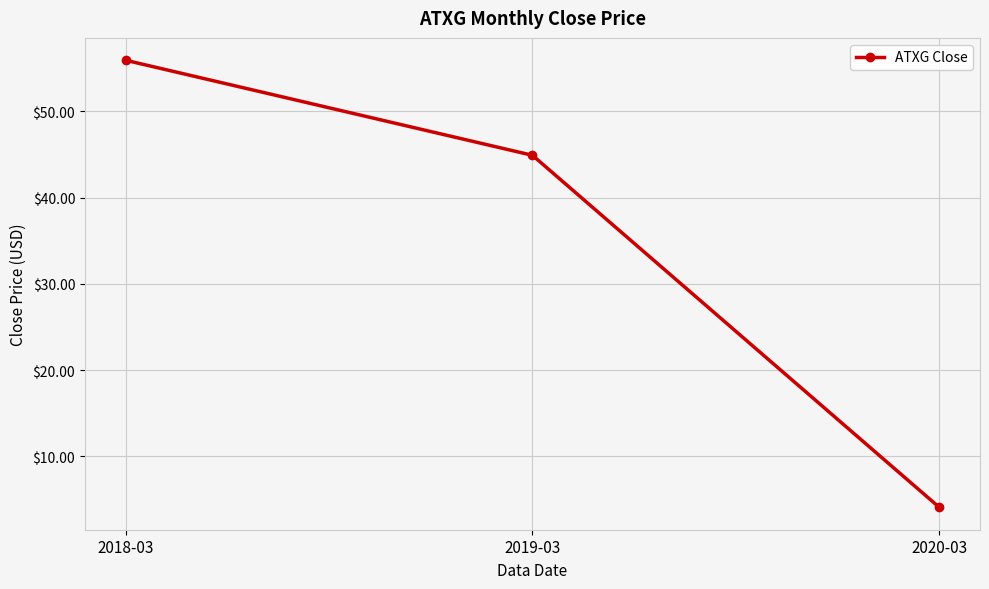

Which has a higher value, 2019-03 or 2018-03?

2018-03